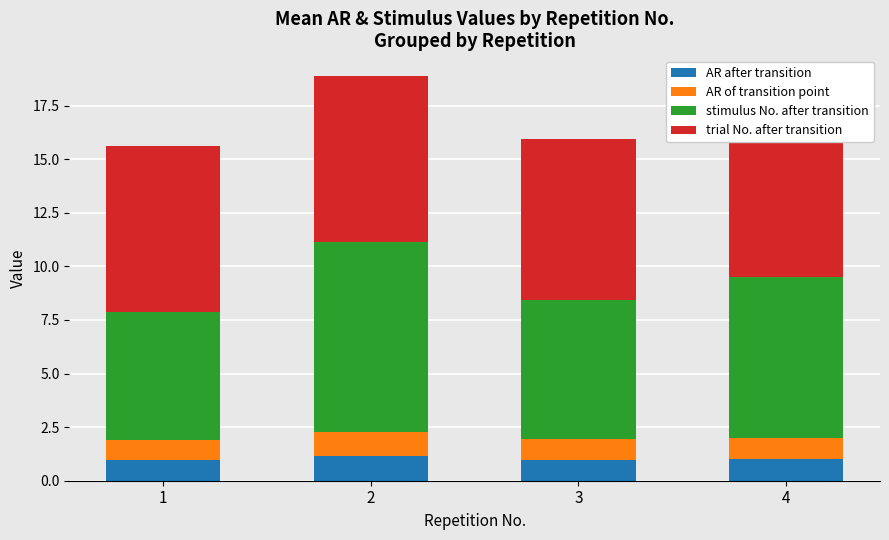

Which label corresponds to the largest value in the chart?

2